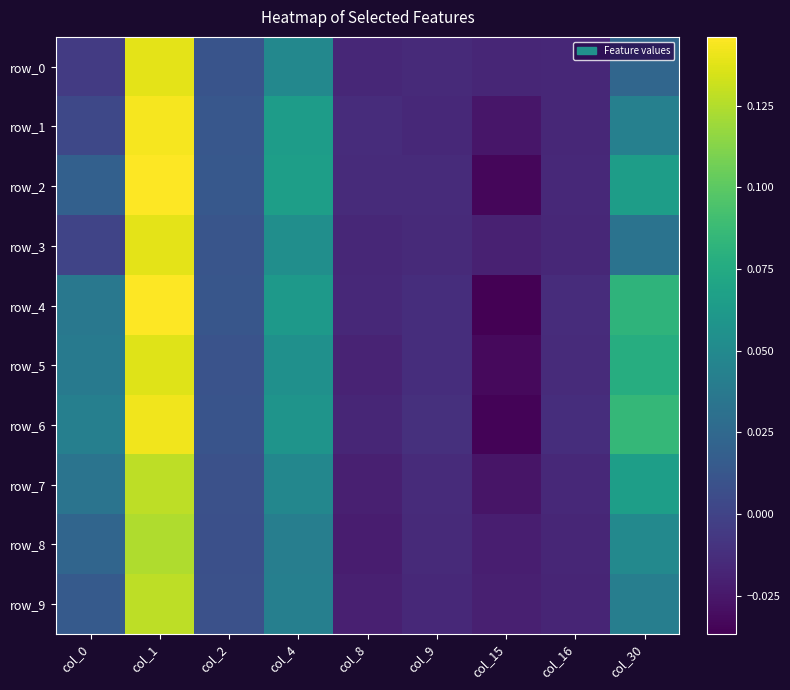

How many values in the row_2 series are below 0?

4